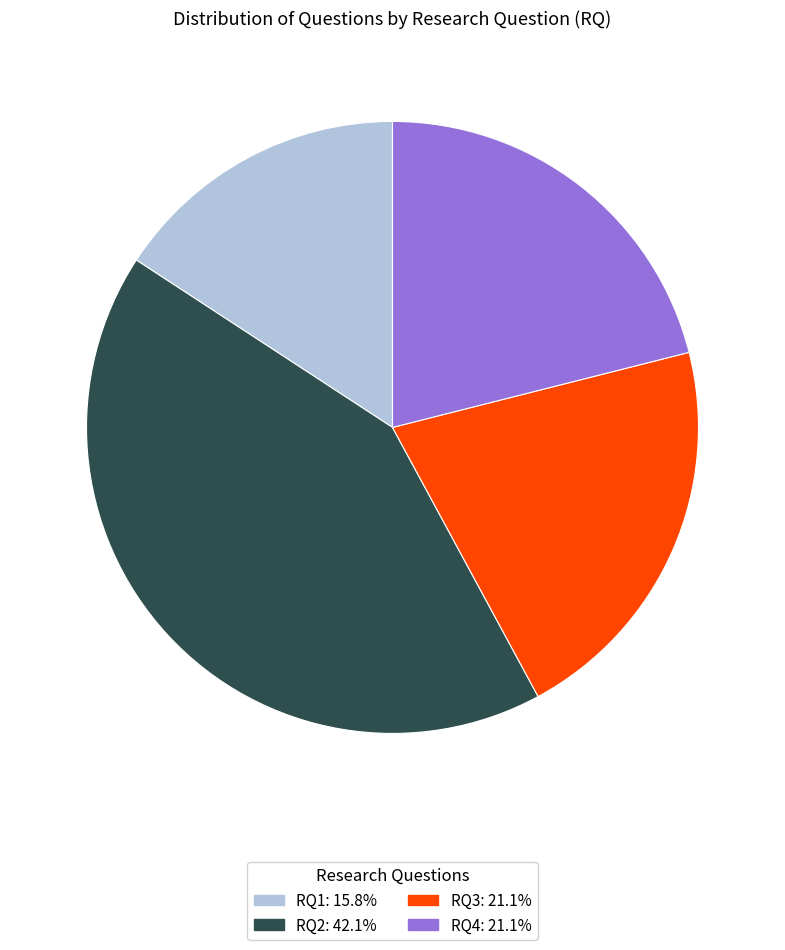

What is the smallest slice in the pie chart?

RQ1